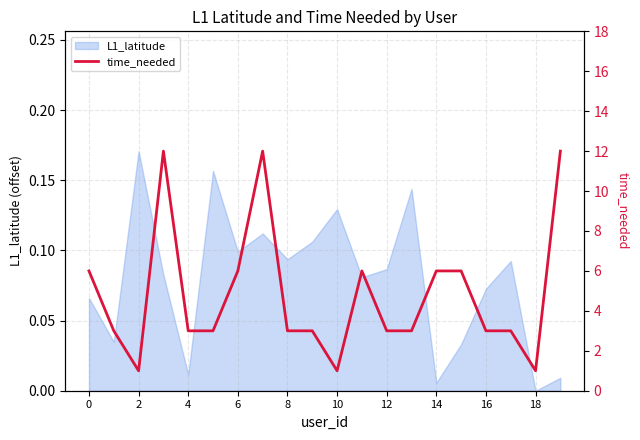

How many data points does each series have?

20